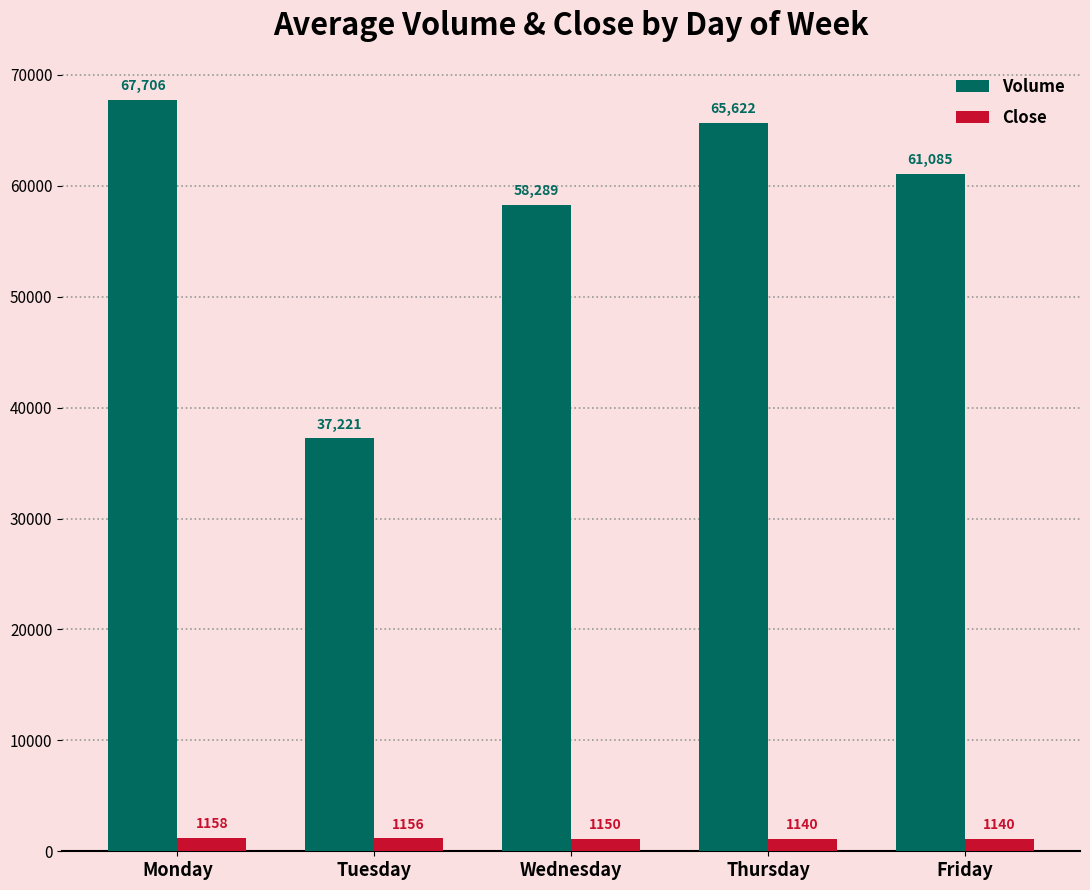

Between Wednesday and Monday, which is larger?

Monday